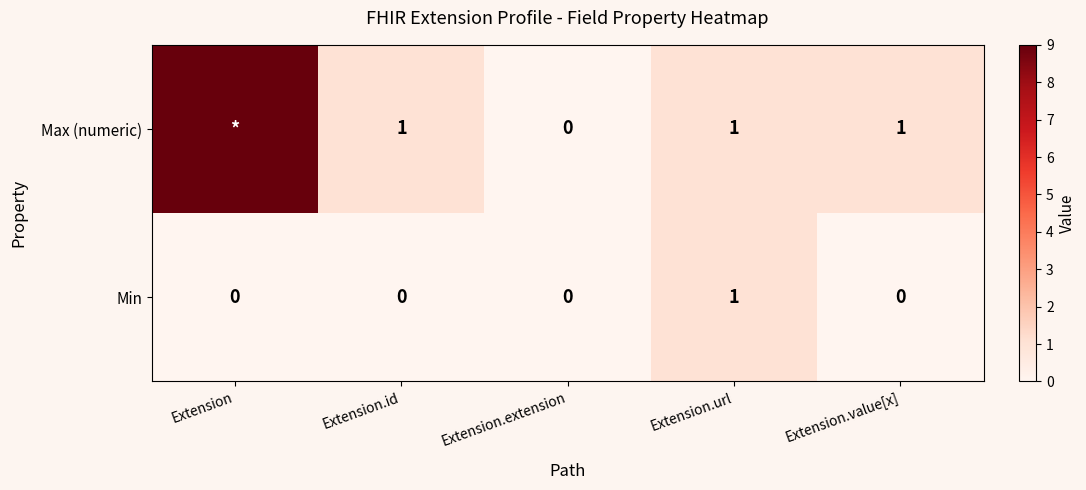

The value of Min at Extension.url is 0. True or false?

False